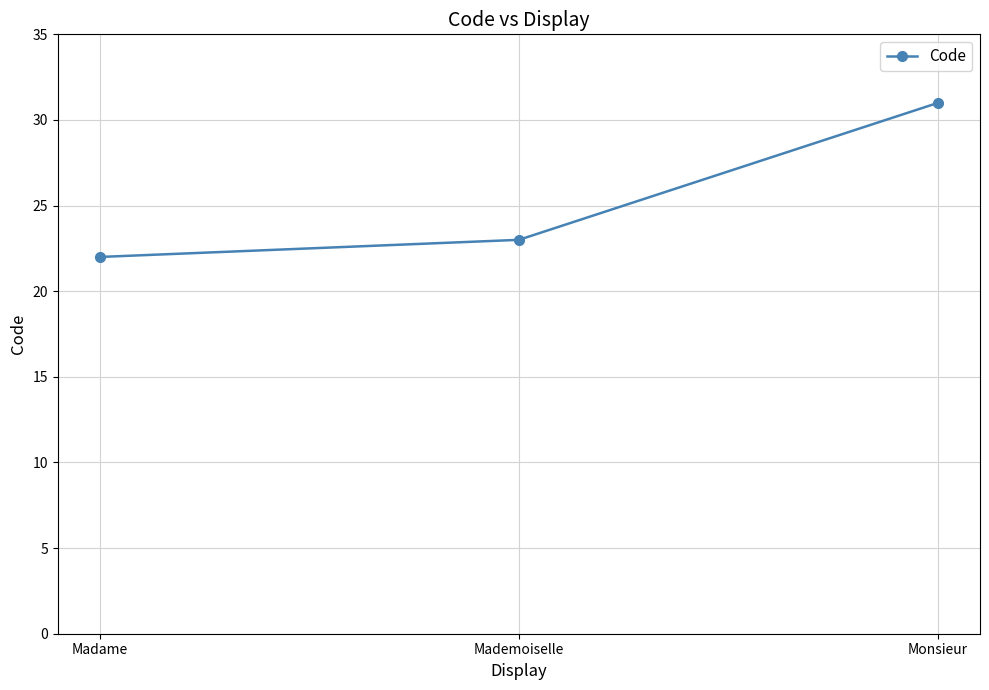

What is the maximum value shown in the chart?

31